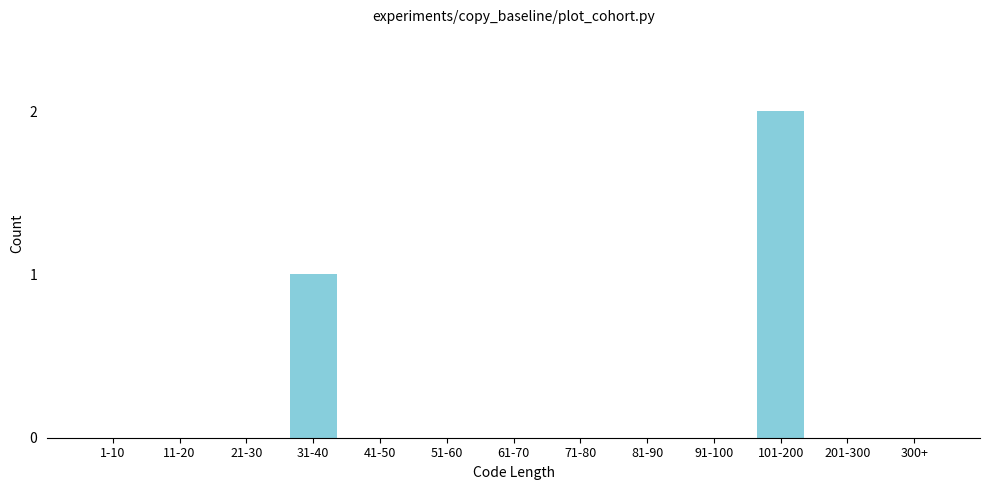

Reading right to left, what are all the values shown in this chart?

300+=0	201-300=0	101-200=2	91-100=0	81-90=0	71-80=0	61-70=0	51-60=0	41-50=0	31-40=1	21-30=0	11-20=0	1-10=0